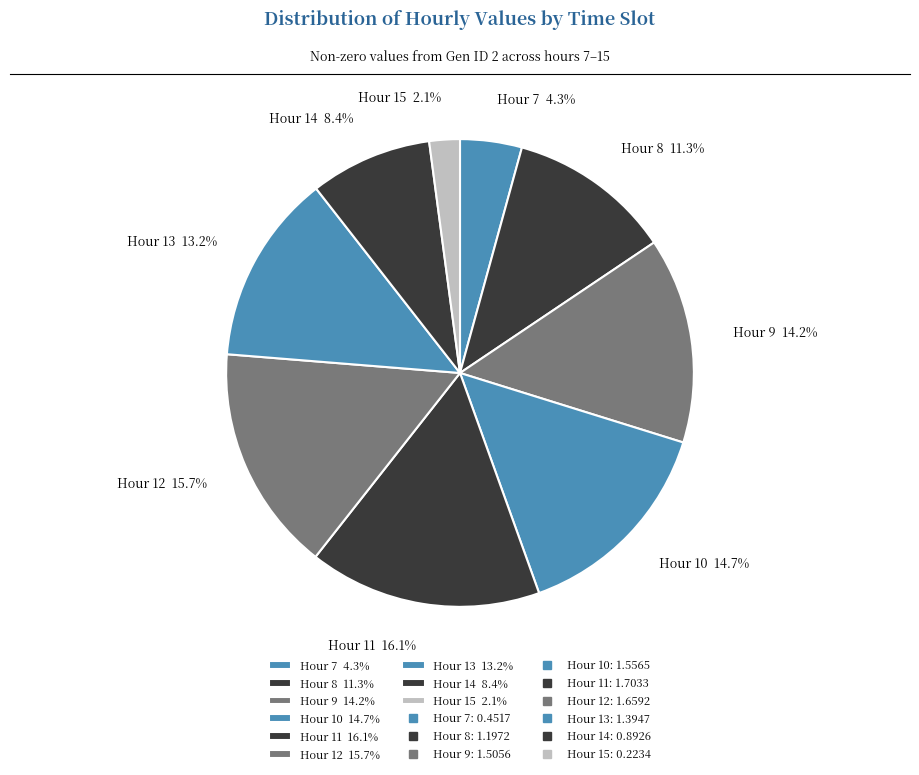

What is the total percentage of Hour 10 14.7% and Hour 12 15.7%?

30.4%